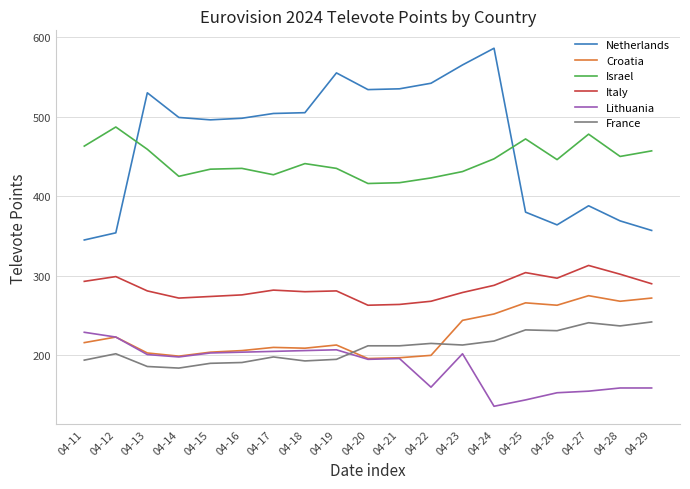

The value of Croatia at 04-12 is 122. True or false?

False